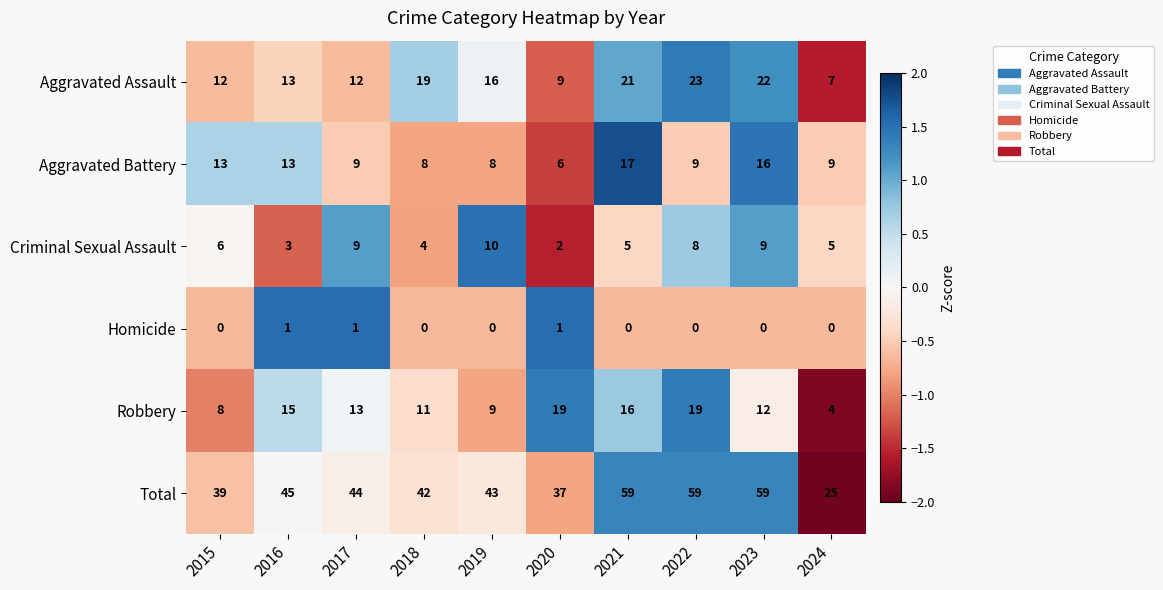

Which series has the largest range (max minus min)?

Total